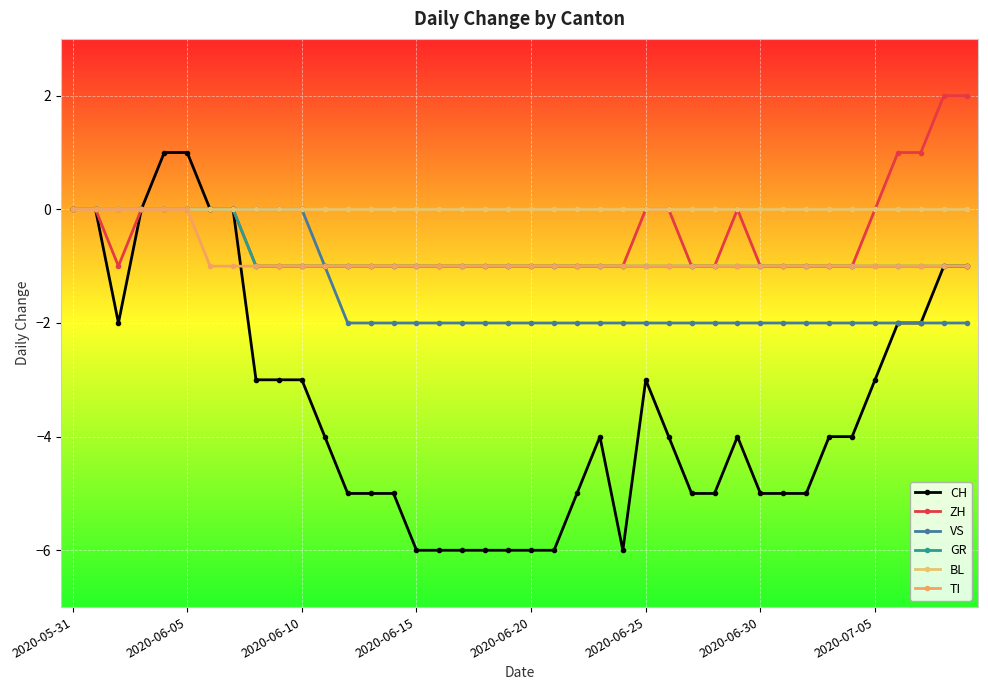

How many lines are shown in the chart?

6